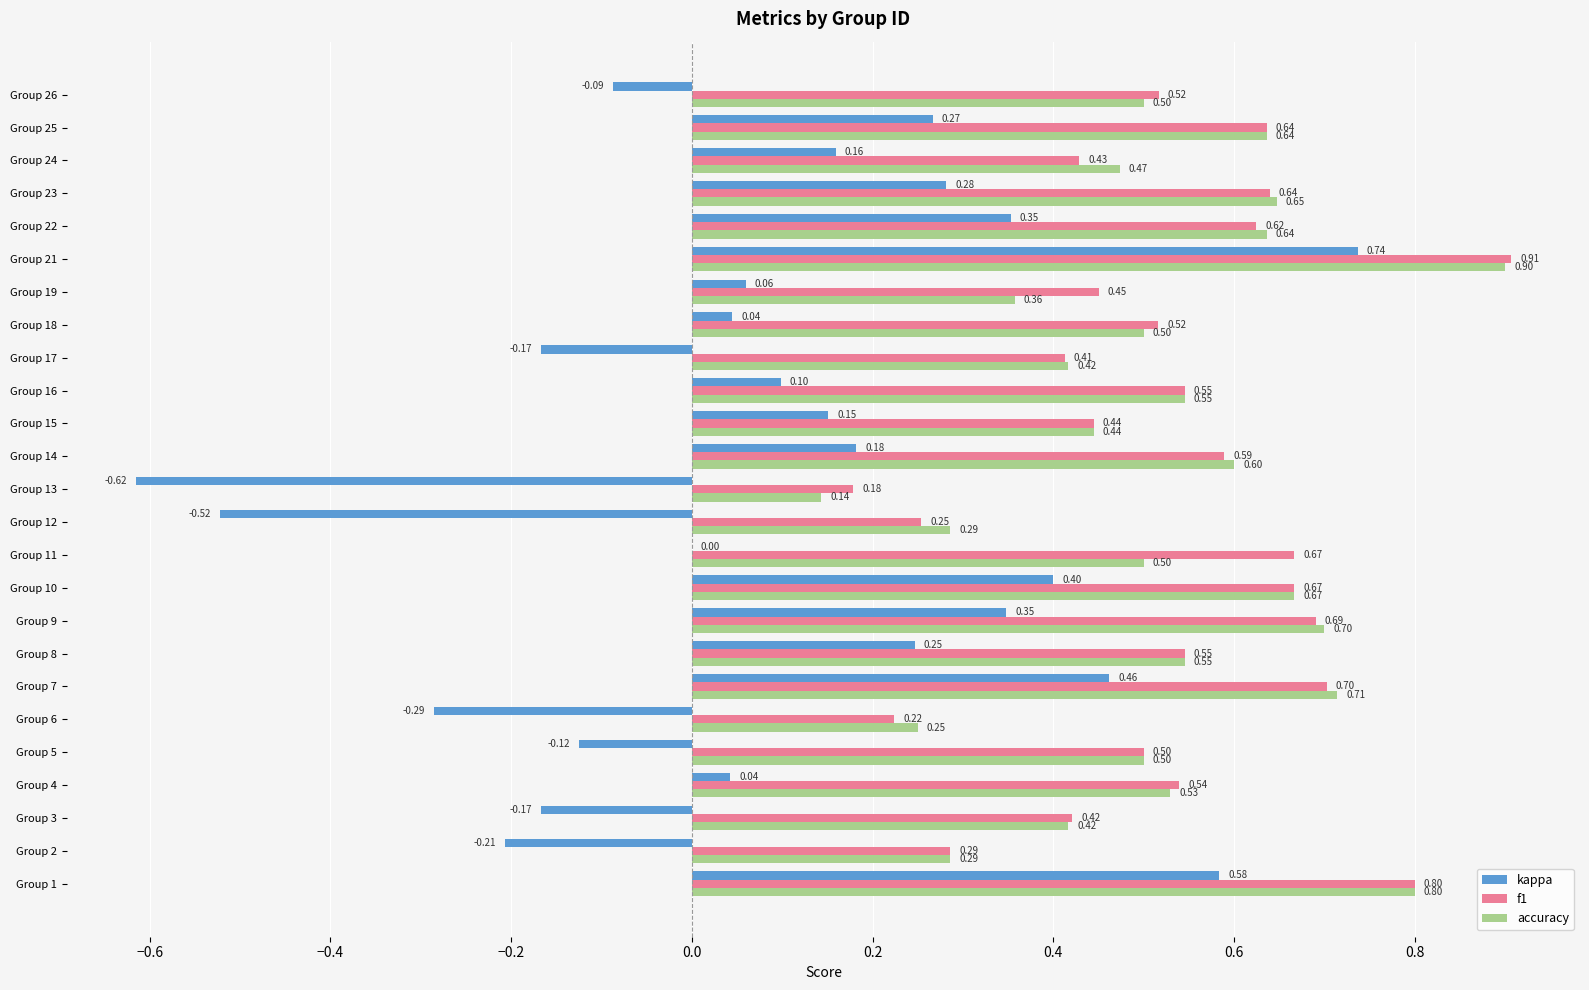

What is the total value across all series at Group 15?

1.0